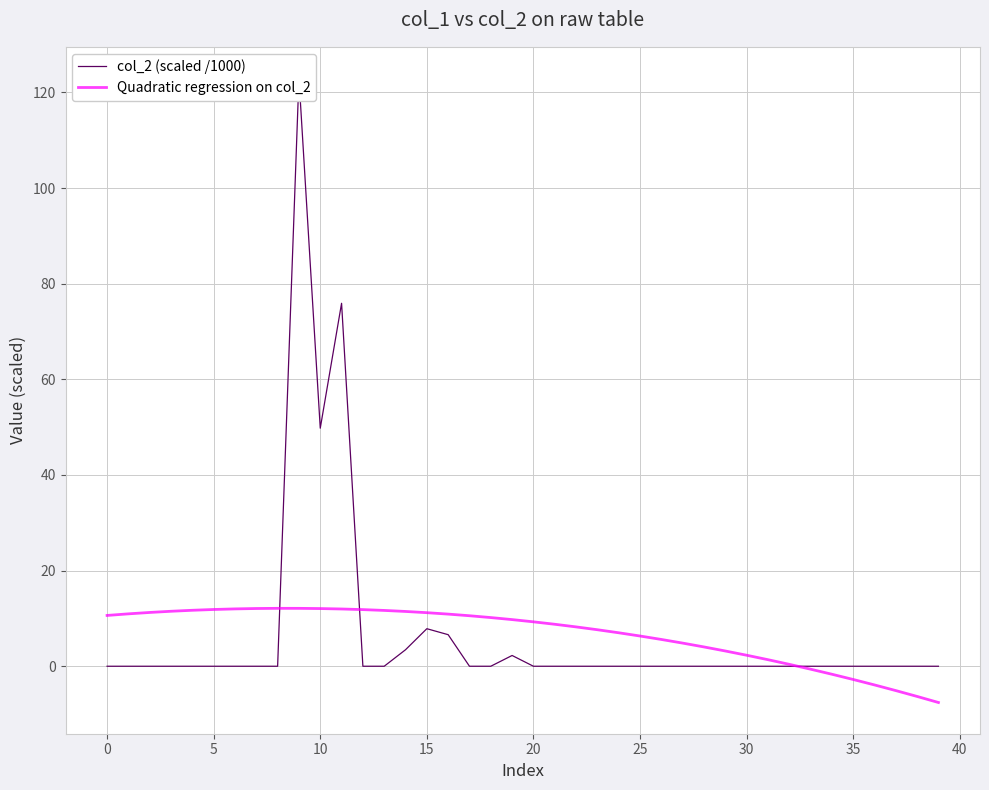

Is it true that col_2 (scaled /1000) equals 0.0 at 35?

True